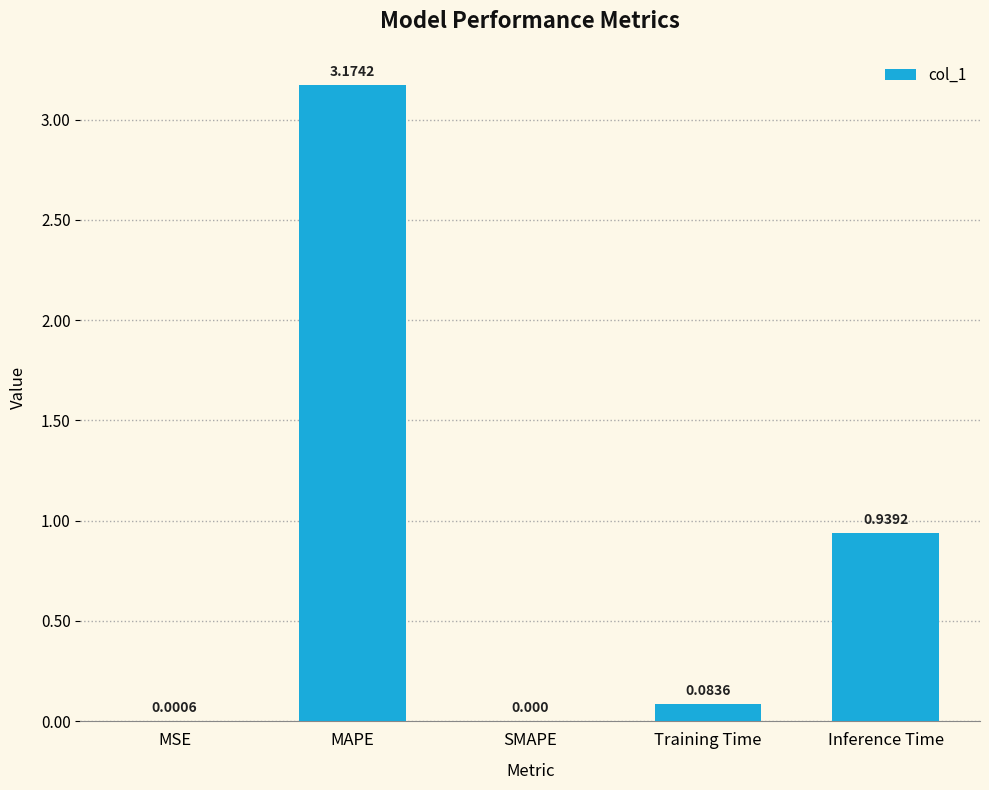

Which has a higher value, MAPE or Inference Time?

MAPE